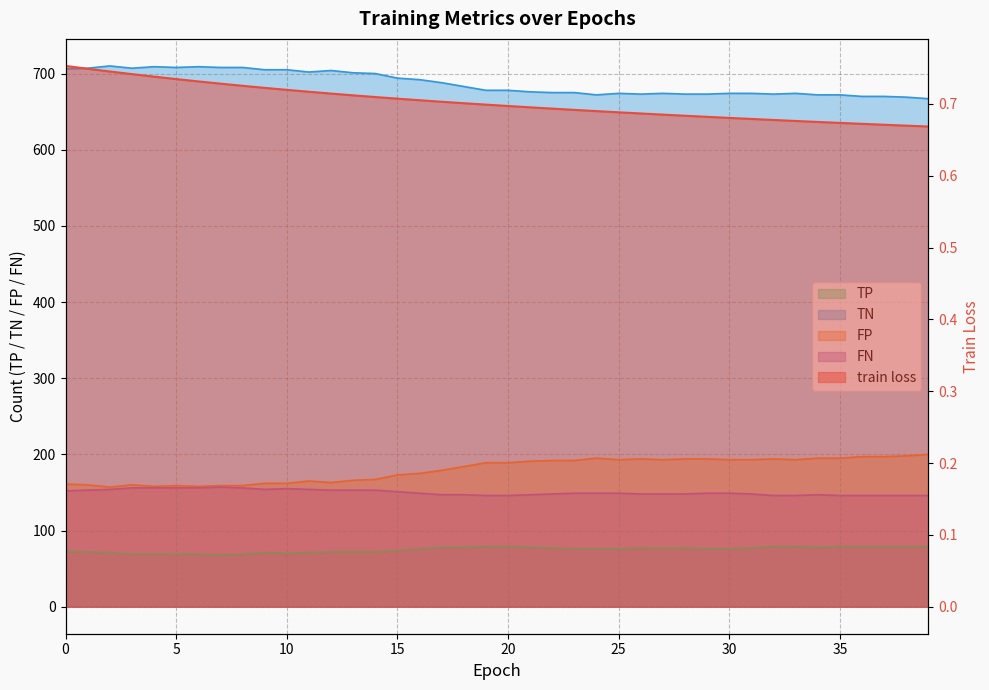

Is it true that FP equals 67.8 at 23?

False